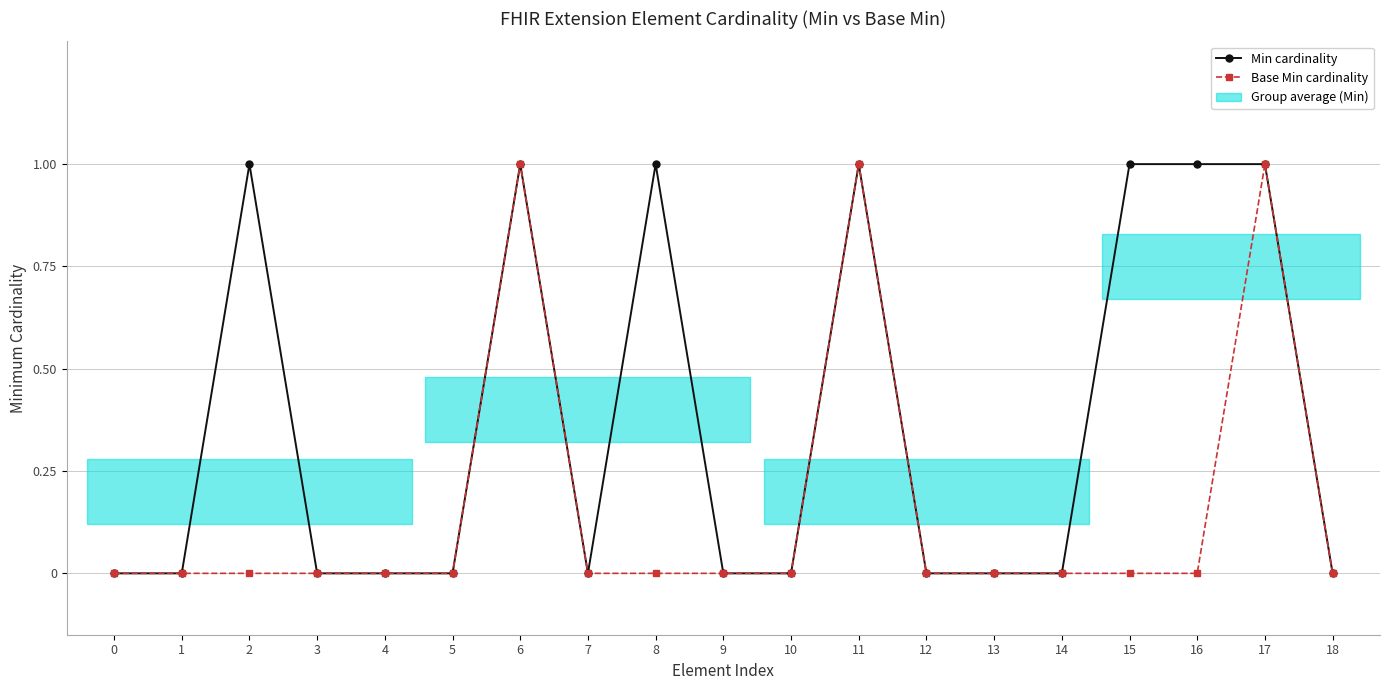

True or false: Base Min cardinality has a value of 1 at 18.

False